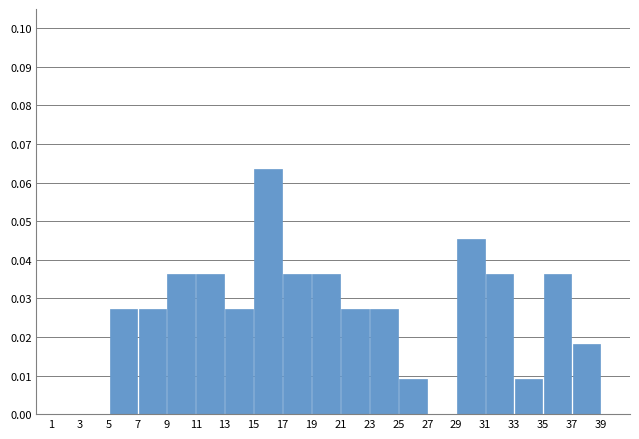

How tall is the bar that spans 29 to 31 on the x-axis? The values are not printed on the chart, so give them approximately, as read against the axis.

0.045